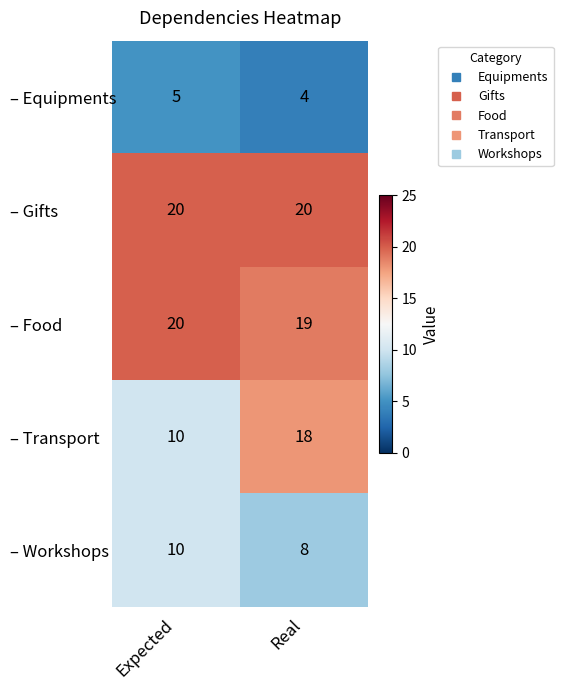

Which series has the largest total across all categories?

– Gifts